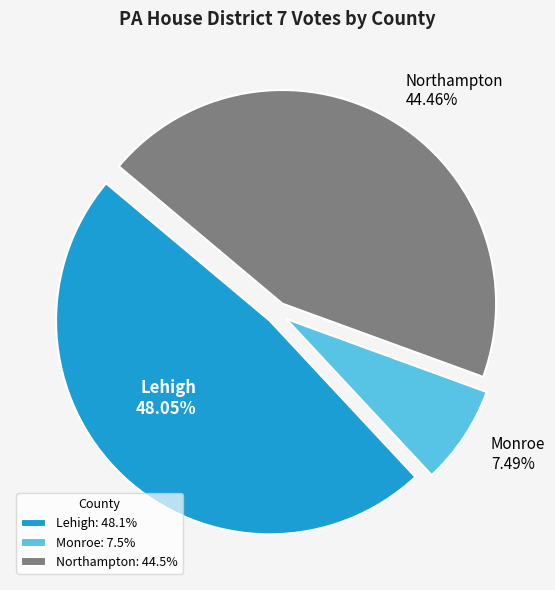

How many segments does this pie chart have?

3